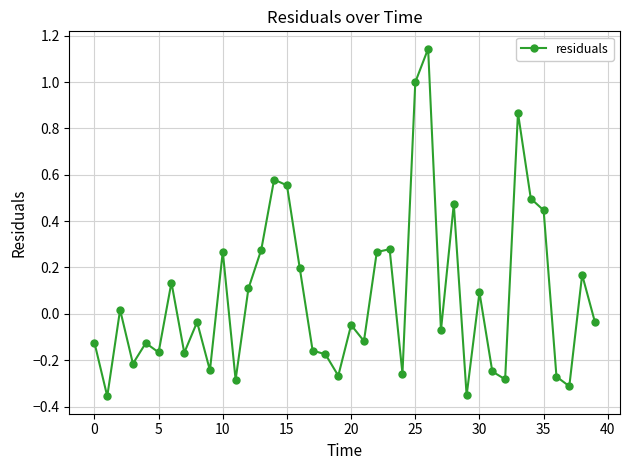

True or false: there are more than 2 points higher than both neighbors.

True